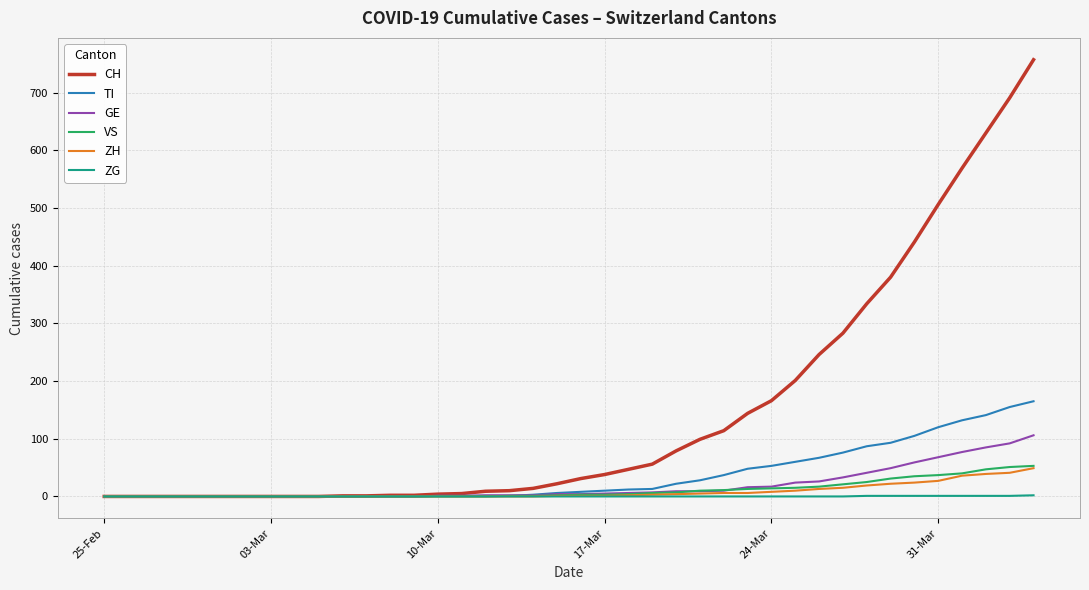

Which series has the widest spread of values?

CH